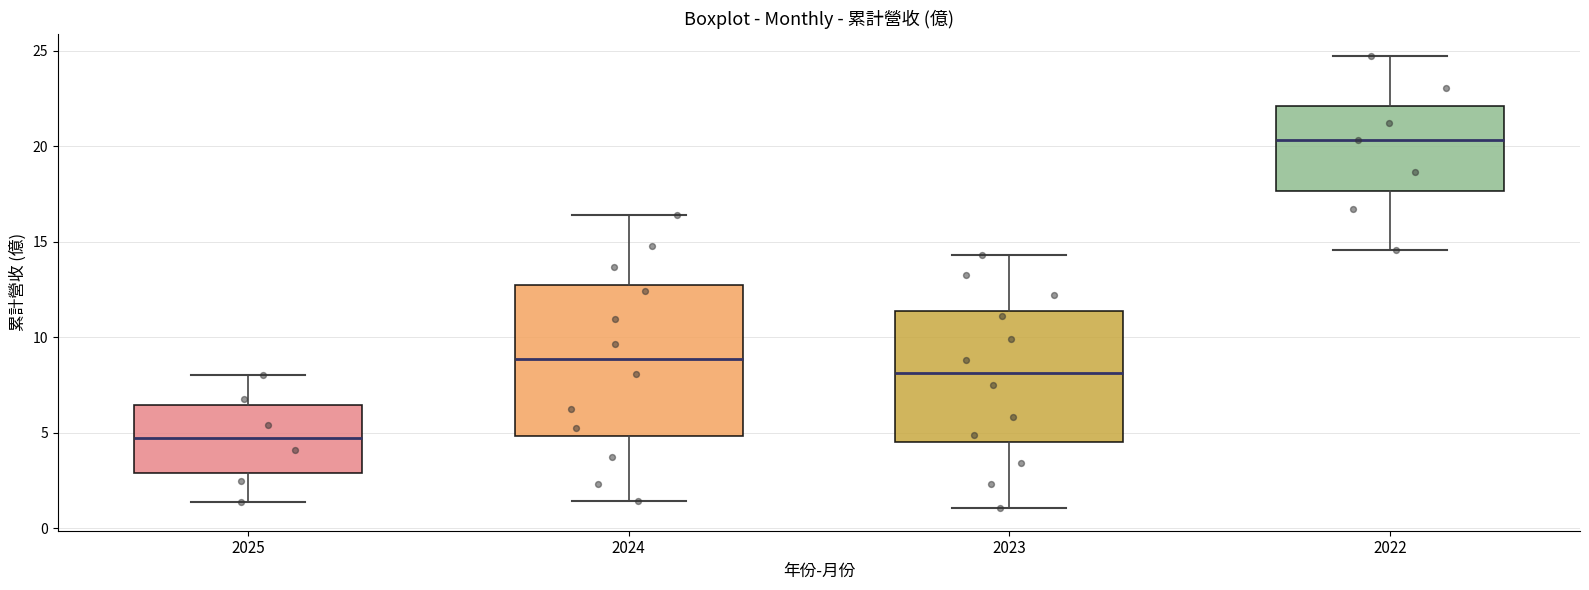

Which box's median line is the lowest?

2025